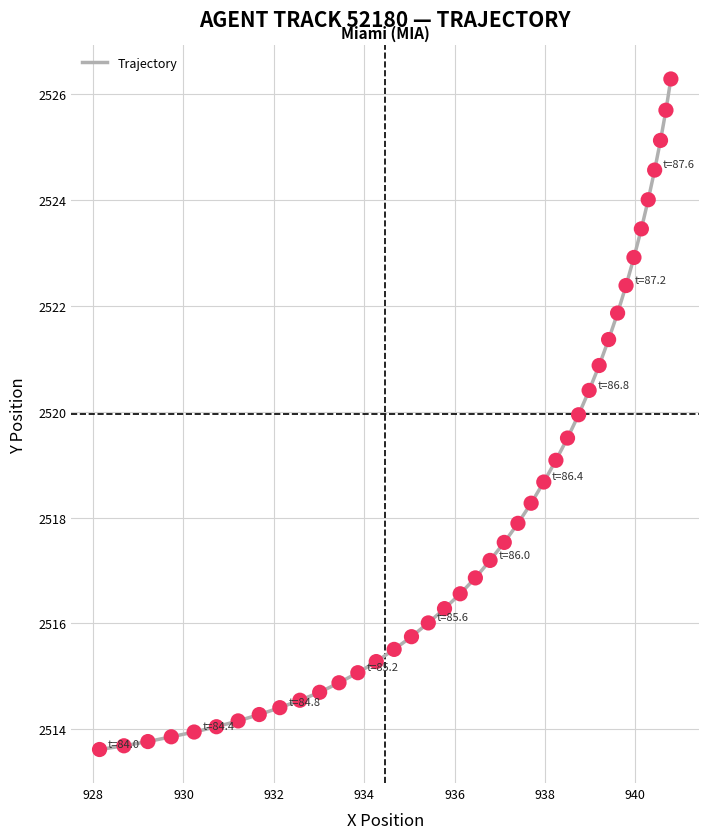

What is the difference between the maximum and minimum values?

12.7